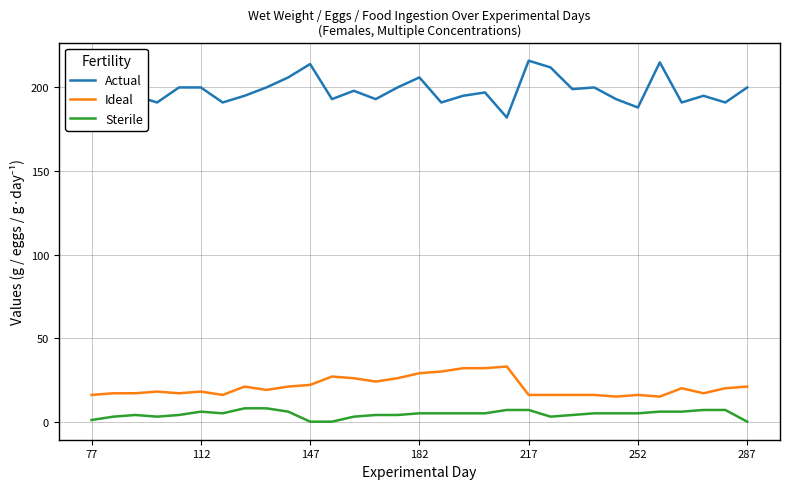

True or false: Actual and Sterile cross at least once.

False